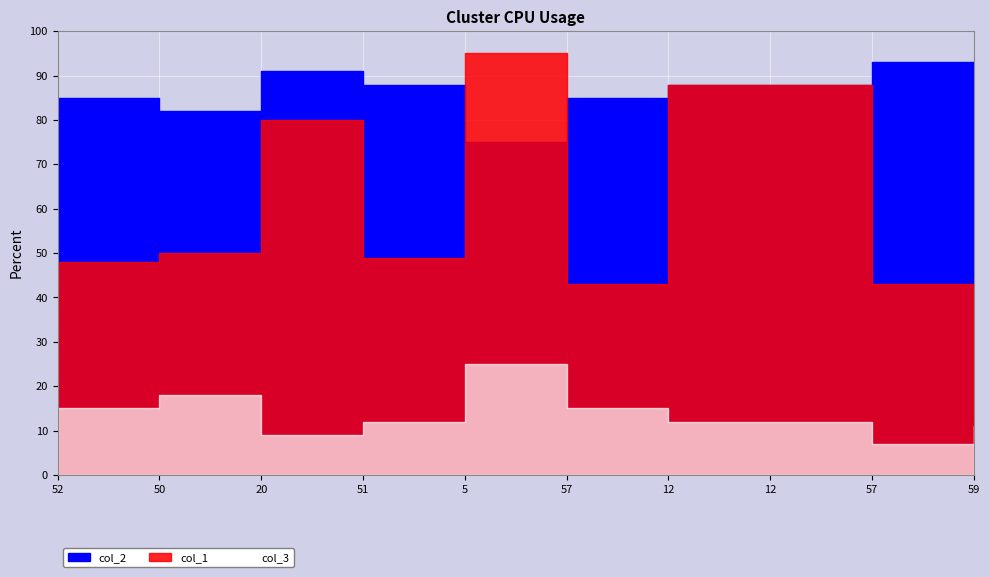

Rank the series at 5 from lowest to highest value.

col_3, col_2, col_1